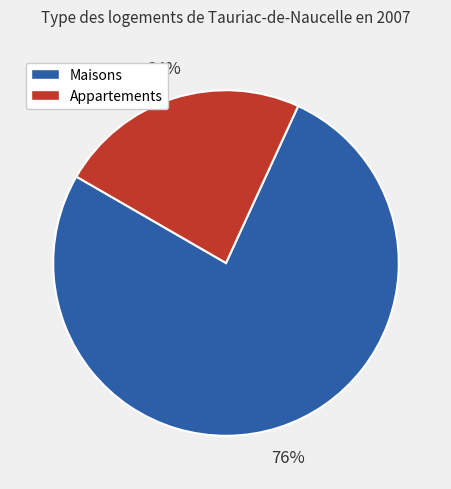

Is there a majority slice in this chart?

Yes